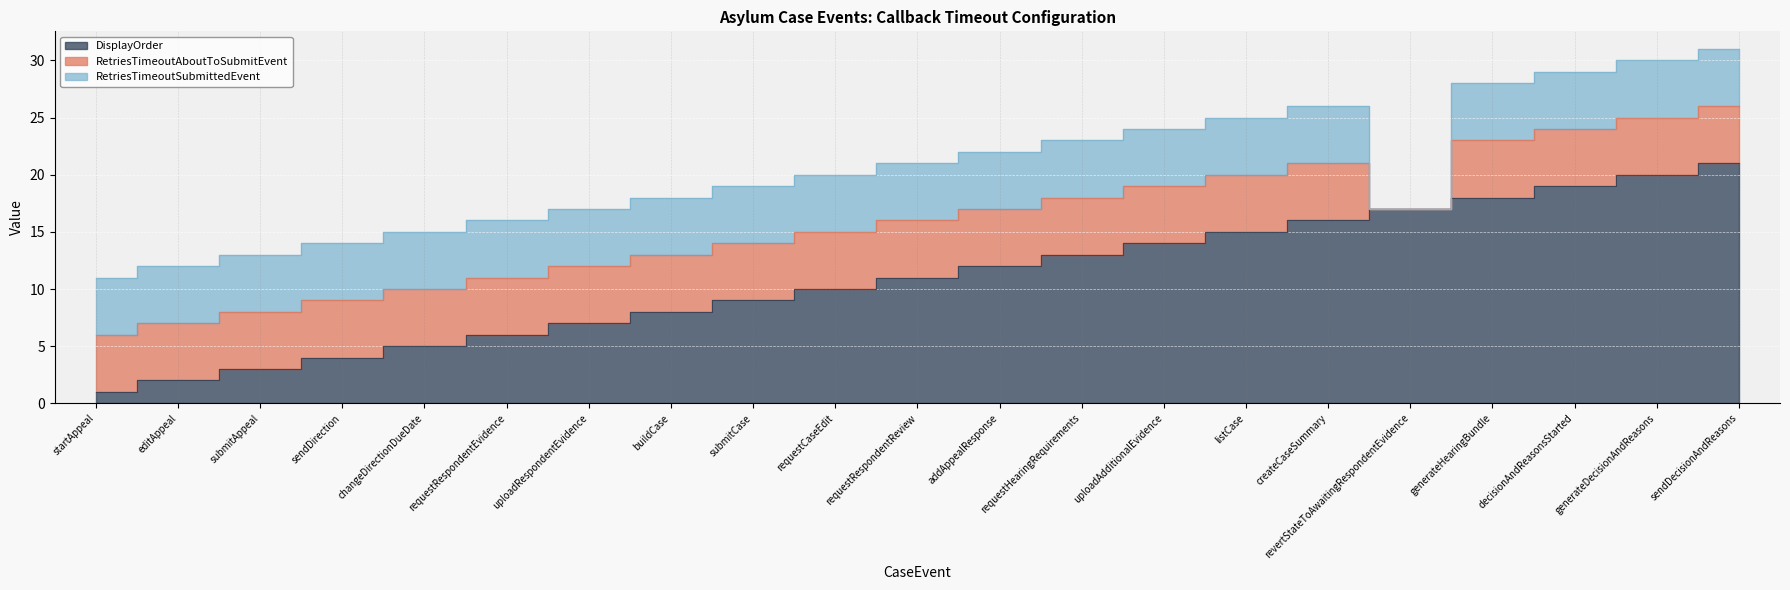

Which series has the widest spread of values?

DisplayOrder